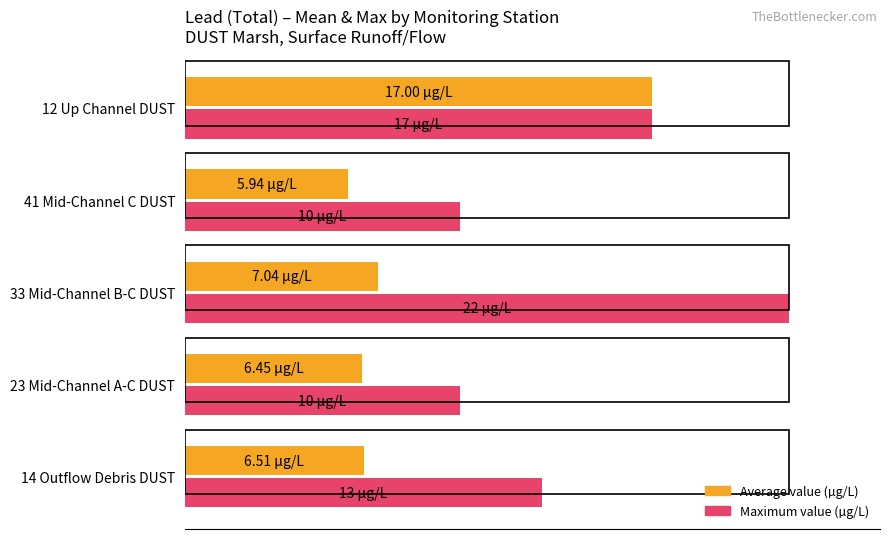

What are all the series names shown in the legend?

Average value (µg/L), Maximum value (µg/L)